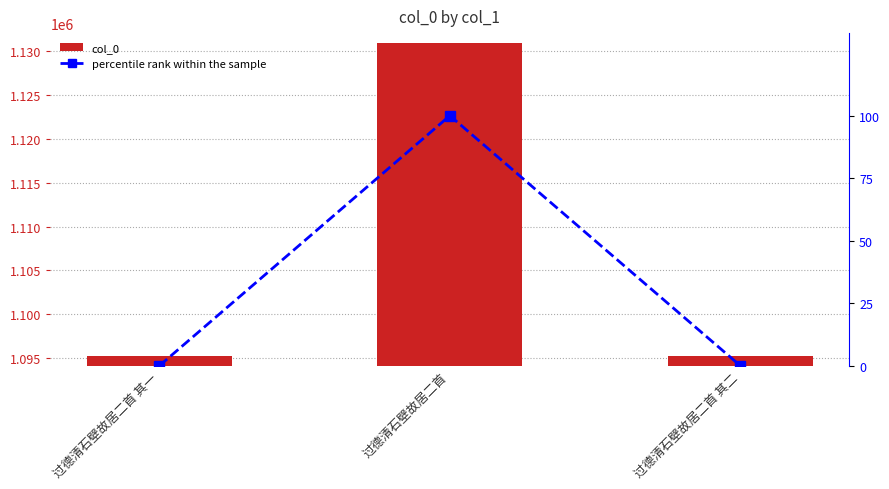

Reading left to right, transcribe all the data shown in this chart.

col_0: 过德清石壁故居二首 其一=1095202.0	过德清石壁故居二首=1130944.0	过德清石壁故居二首 其二=1095203.0
percentile rank within the sample: 过德清石壁故居二首 其一=0.0	过德清石壁故居二首=100.0	过德清石壁故居二首 其二=0.0